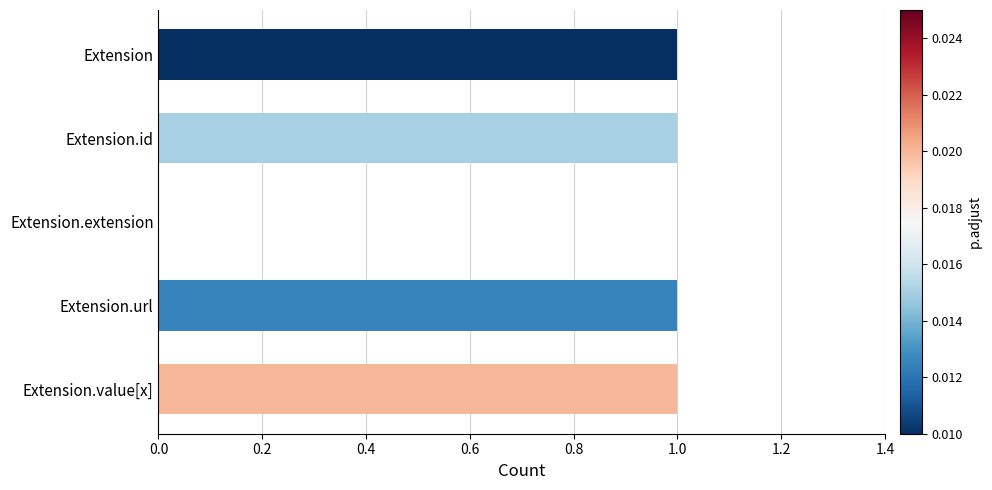

What is the sum of all values?

4